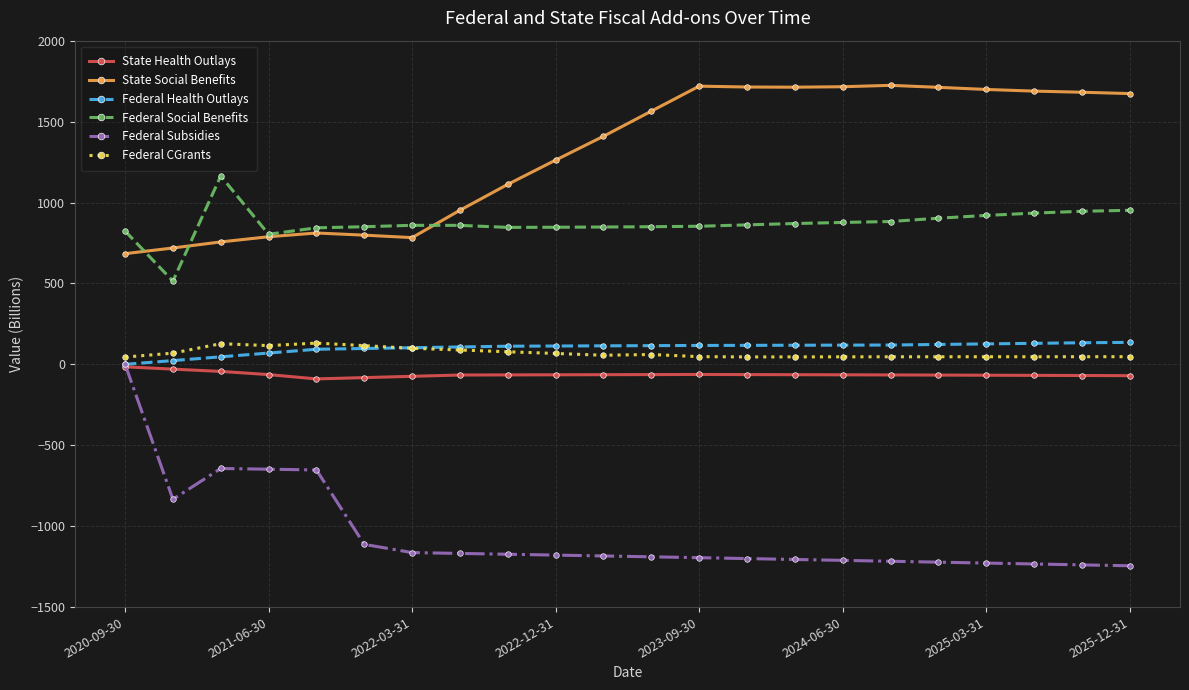

Which series has the widest spread of values?

Federal Subsidies